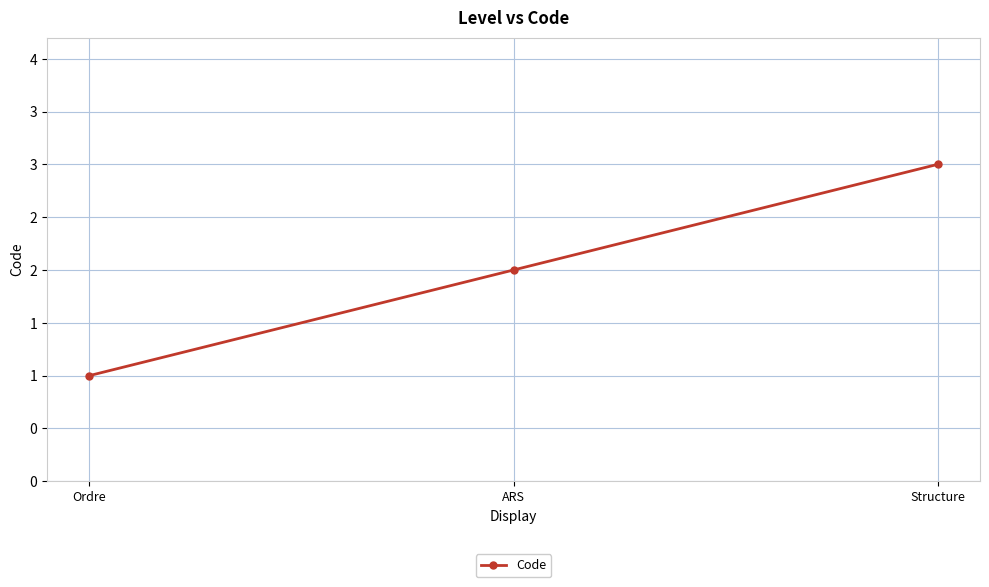

List the labels in order of value, largest first.

Structure, ARS, Ordre